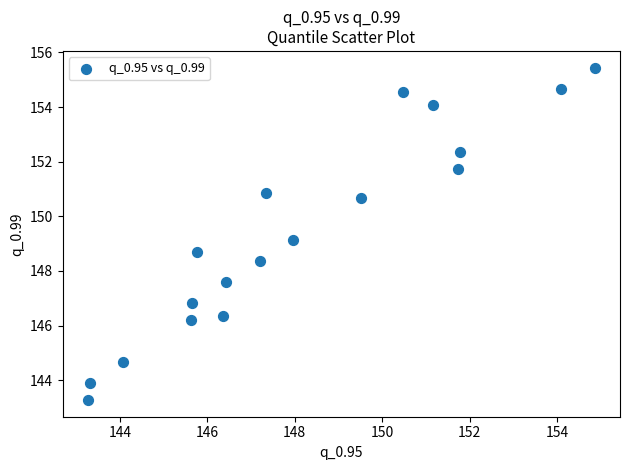

What Y value in the scatter plot is closest to 149?

149.1